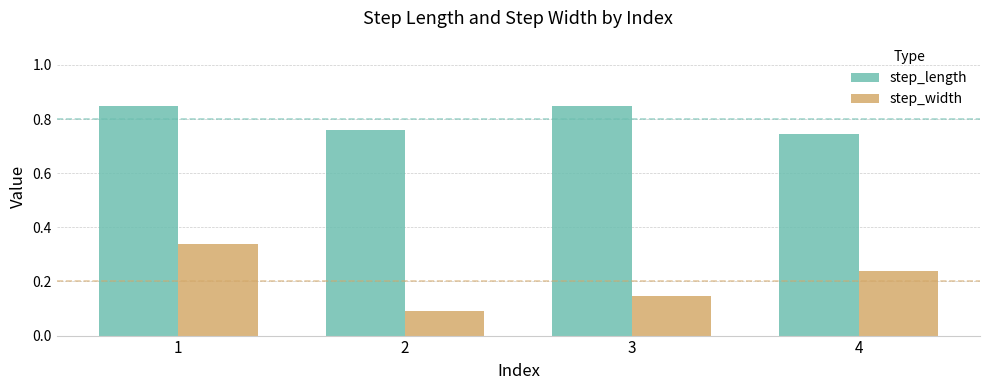

Is the value of step_length at 2 greater than the value of step_width at 3?

Yes